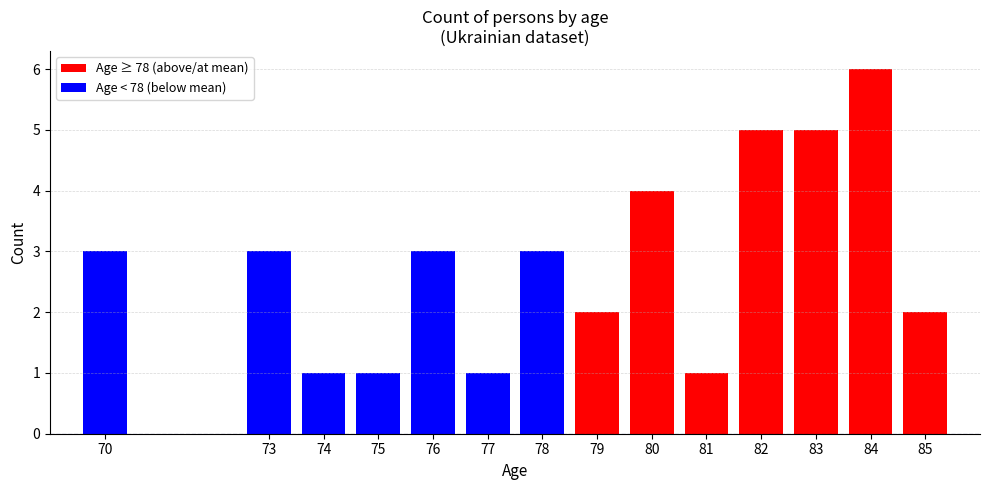

Does the chart contain stacked bars?

No